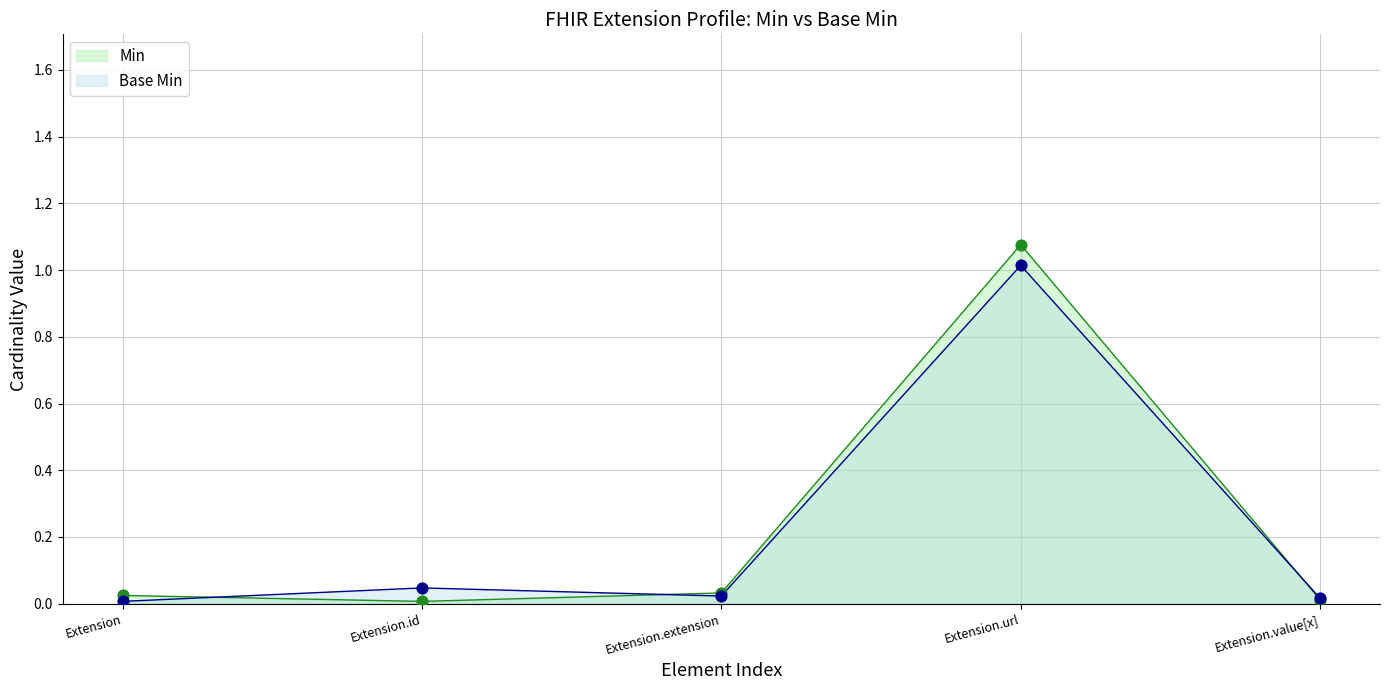

Which series has the largest total across all categories?

Min